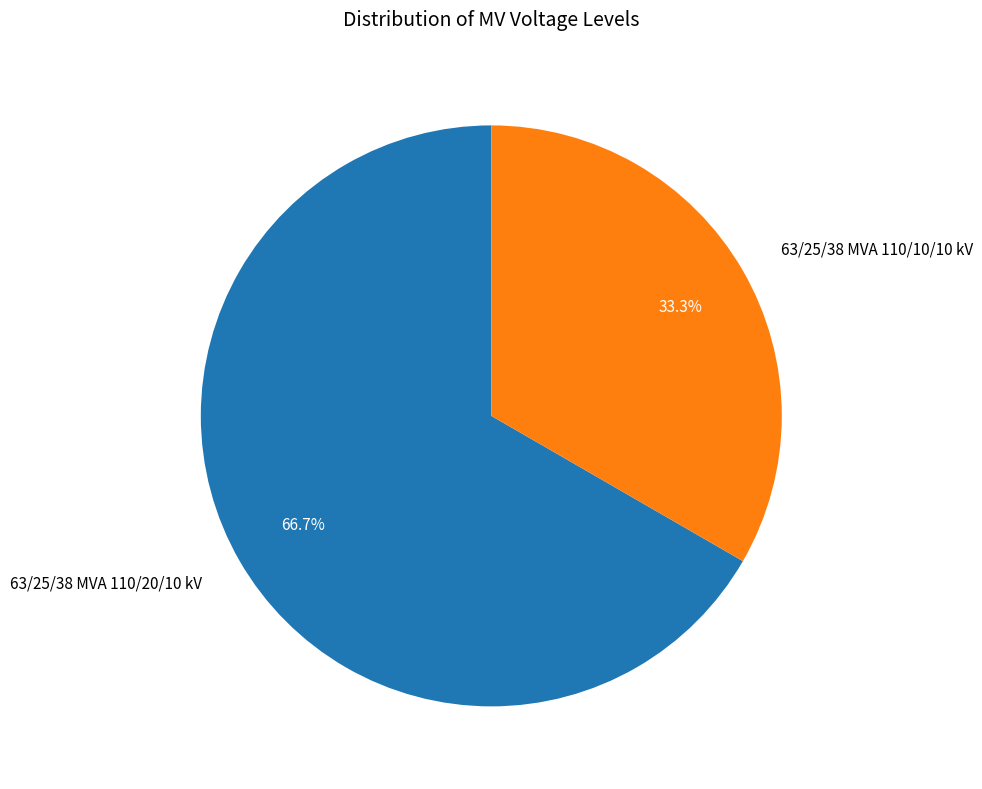

Which category accounts for the majority?

63/25/38 MVA 110/20/10 kV